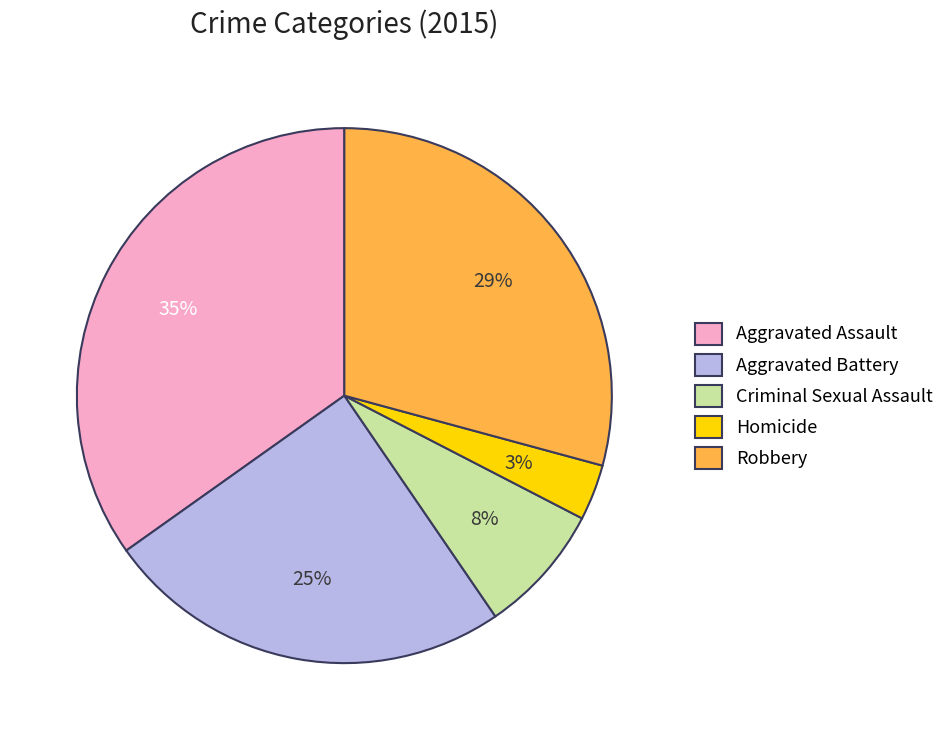

Between Criminal Sexual Assault and Robbery, which is larger?

Robbery